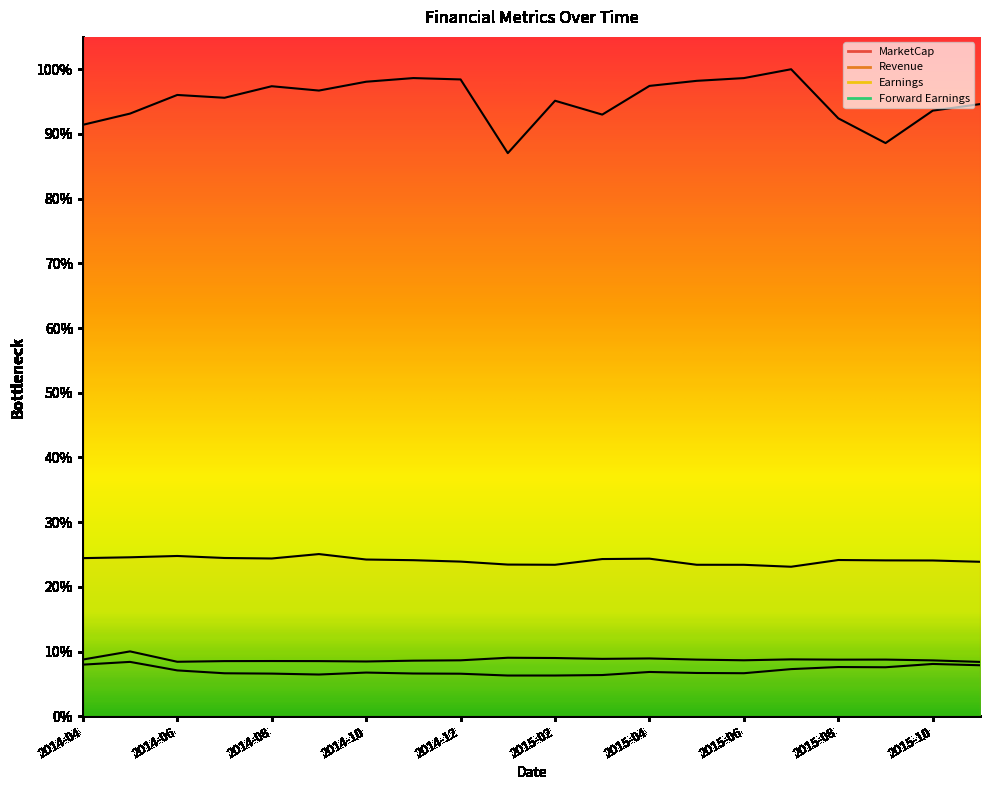

Reading left to right, what are all the values shown in this chart?

MarketCap: 2014-04=0.9	2014-05=0.9	2014-06=1.0	2014-07=1.0	2014-08=1.0	2014-09=1.0	2014-10=1.0	2014-11=1.0	2014-12=1.0	2015-01=0.9	2015-02=1.0	2015-03=0.9	2015-04=1.0	2015-05=1.0	2015-06=1.0	2015-07=1.0	2015-08=0.9	2015-09=0.9	2015-10=0.9	2015-11=0.9
Revenue: 2014-04=0.2	2014-05=0.2	2014-06=0.2	2014-07=0.2	2014-08=0.2	2014-09=0.3	2014-10=0.2	2014-11=0.2	2014-12=0.2	2015-01=0.2	2015-02=0.2	2015-03=0.2	2015-04=0.2	2015-05=0.2	2015-06=0.2	2015-07=0.2	2015-08=0.2	2015-09=0.2	2015-10=0.2	2015-11=0.2
Earnings: 2014-04=0.1	2014-05=0.1	2014-06=0.1	2014-07=0.1	2014-08=0.1	2014-09=0.1	2014-10=0.1	2014-11=0.1	2014-12=0.1	2015-01=0.1	2015-02=0.1	2015-03=0.1	2015-04=0.1	2015-05=0.1	2015-06=0.1	2015-07=0.1	2015-08=0.1	2015-09=0.1	2015-10=0.1	2015-11=0.1
Forward Earnings: 2014-04=0.1	2014-05=0.1	2014-06=0.1	2014-07=0.1	2014-08=0.1	2014-09=0.1	2014-10=0.1	2014-11=0.1	2014-12=0.1	2015-01=0.1	2015-02=0.1	2015-03=0.1	2015-04=0.1	2015-05=0.1	2015-06=0.1	2015-07=0.1	2015-08=0.1	2015-09=0.1	2015-10=0.1	2015-11=0.1